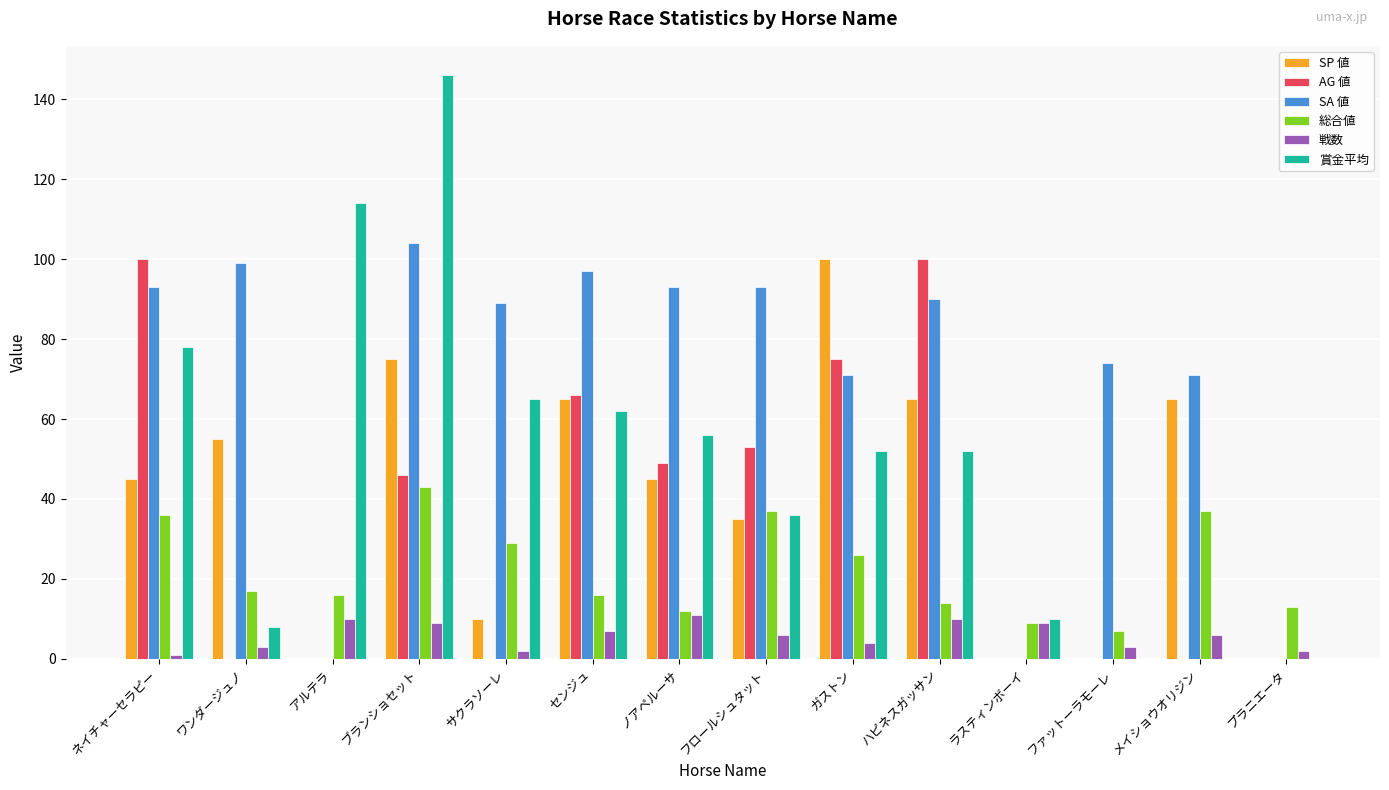

What is the sum of all 戦数 values?

83